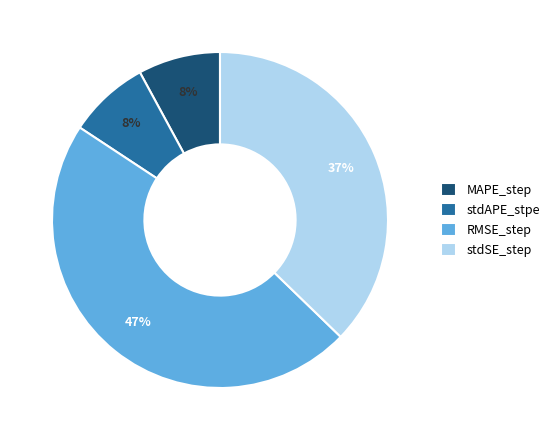

Is there a majority slice in this chart?

No